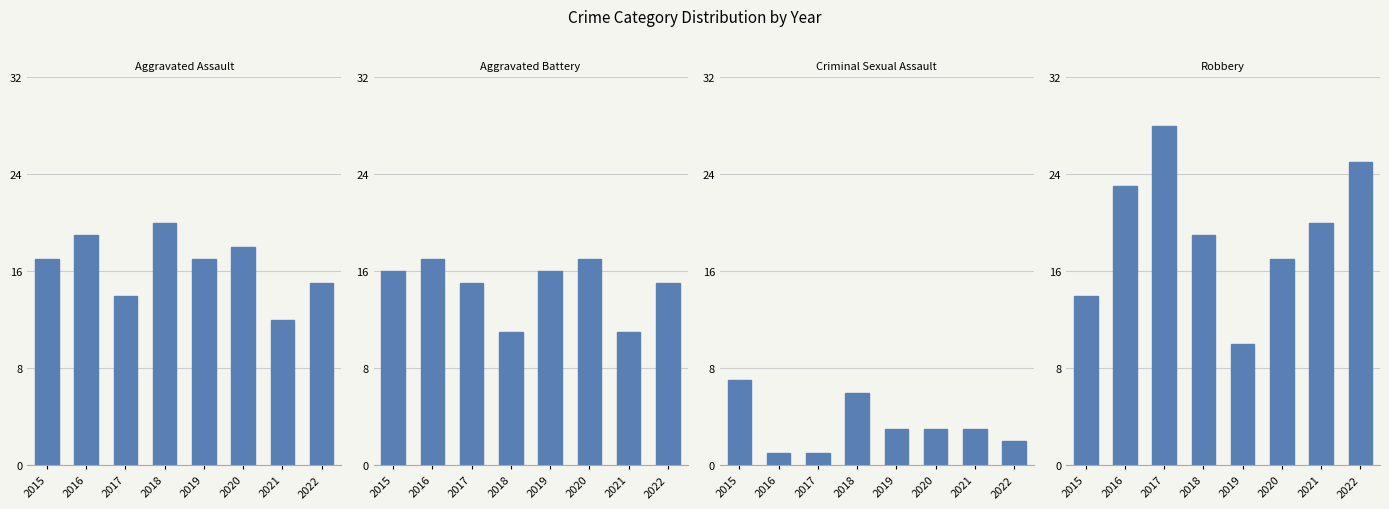

How many distinct data groups are displayed?

4